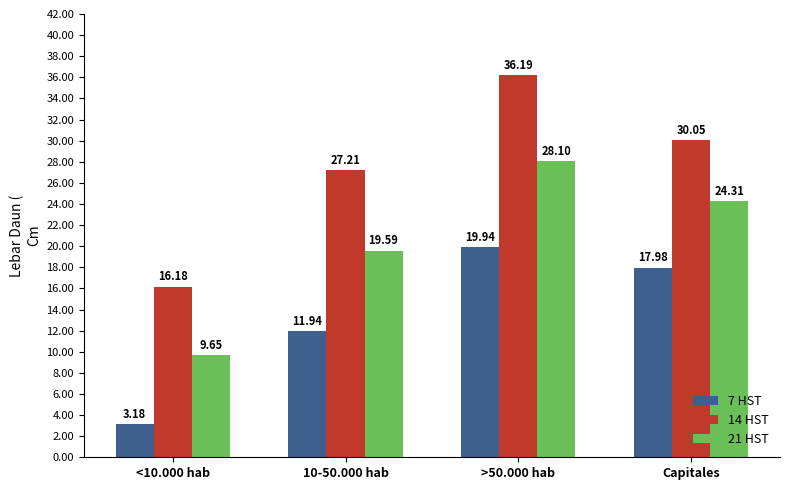

True or false: 7 HST has a value of 4.1 at >50.000 hab.

False